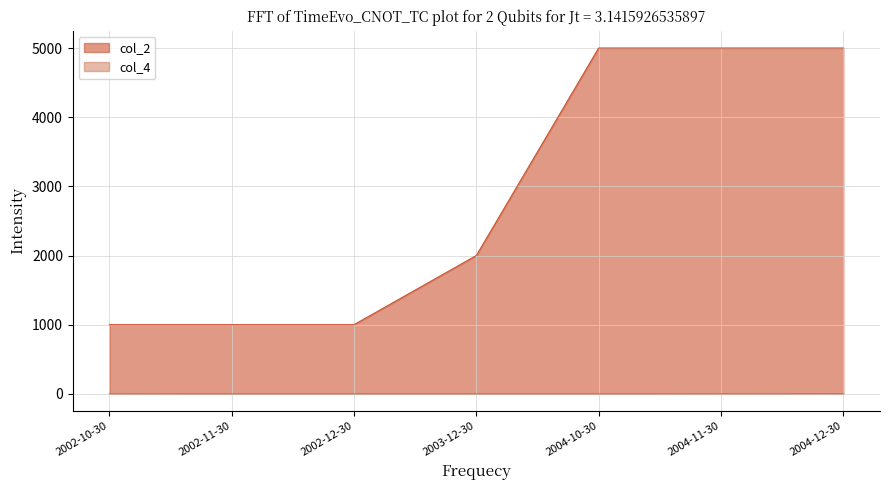

What is the maximum value for col_4?

3